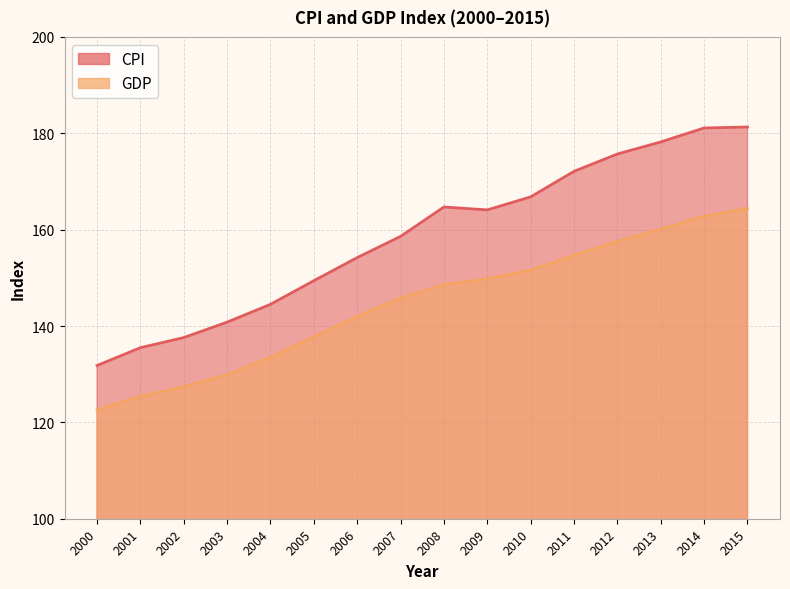

Reading left to right, extract all data points from this chart.

CPI: 2000=131.8	2001=135.5	2002=137.6	2003=140.8	2004=144.5	2005=149.4	2006=154.2	2007=158.6	2008=164.7	2009=164.1	2010=166.8	2011=172.1	2012=175.7	2013=178.2	2014=181.1	2015=181.3
GDP: 2000=122.6	2001=125.4	2002=127.4	2003=129.9	2004=133.5	2005=137.8	2006=142.0	2007=145.8	2008=148.6	2009=149.8	2010=151.6	2011=154.7	2012=157.6	2013=160.1	2014=162.8	2015=164.4